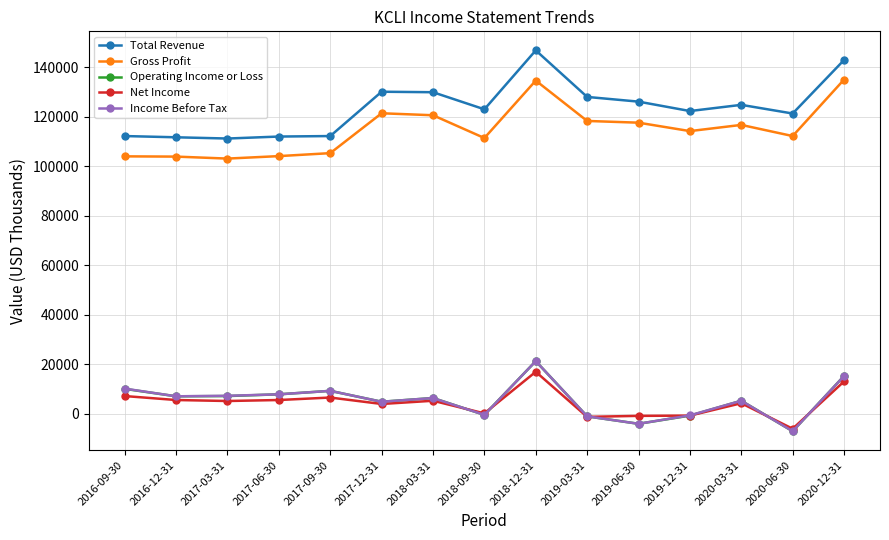

Does the chart display data point markers on the line(s)?

Yes